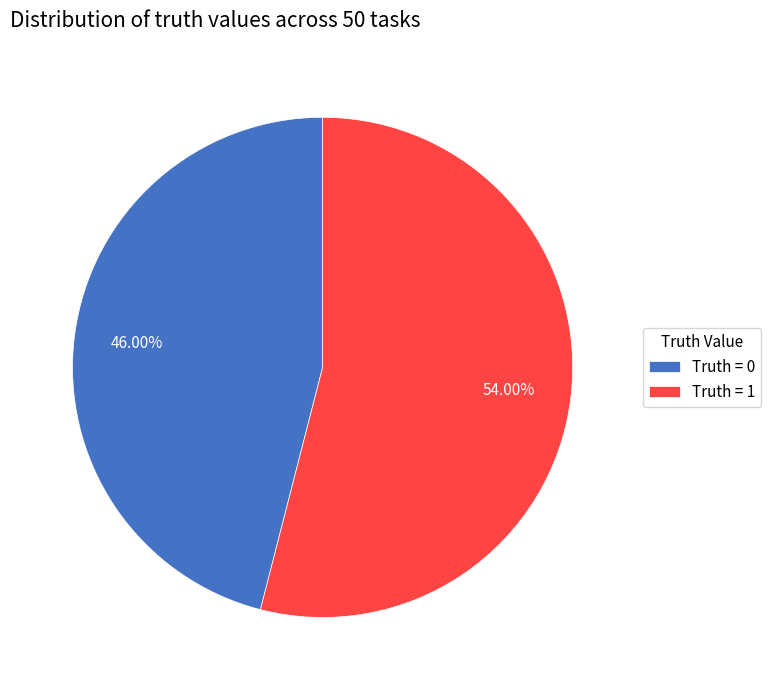

Is the sum of Truth = 0 and Truth = 1 greater than half?

Yes